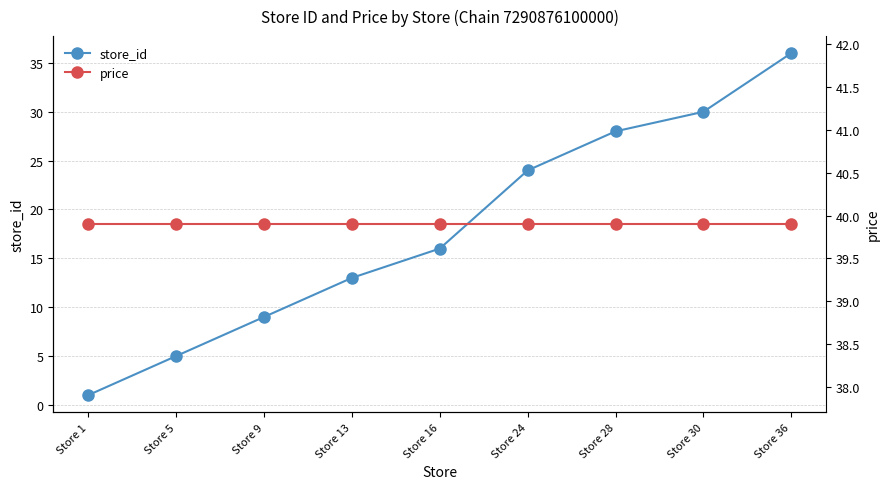

Does the chart have visible grid lines?

Yes